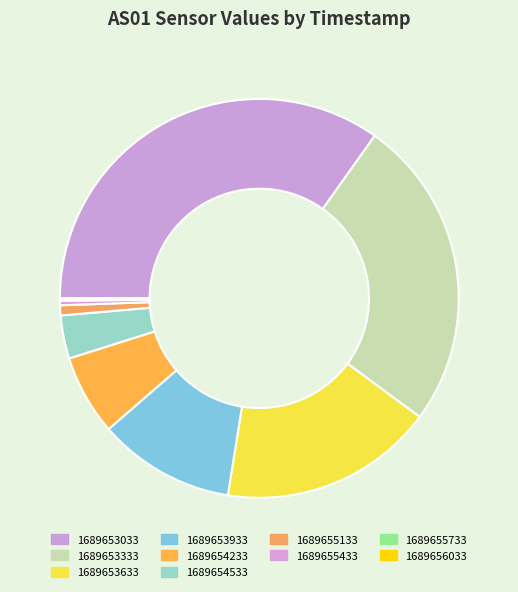

Is 1689655133 the majority of the pie?

No